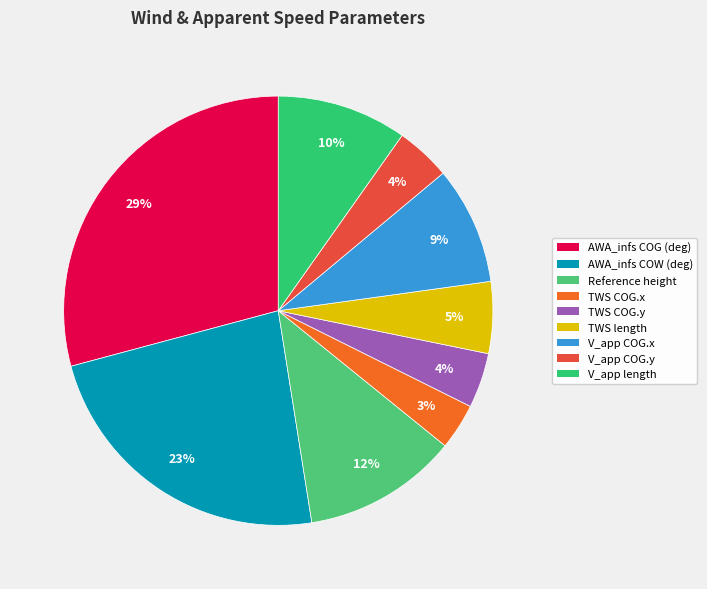

Count the number of slices in the pie.

9